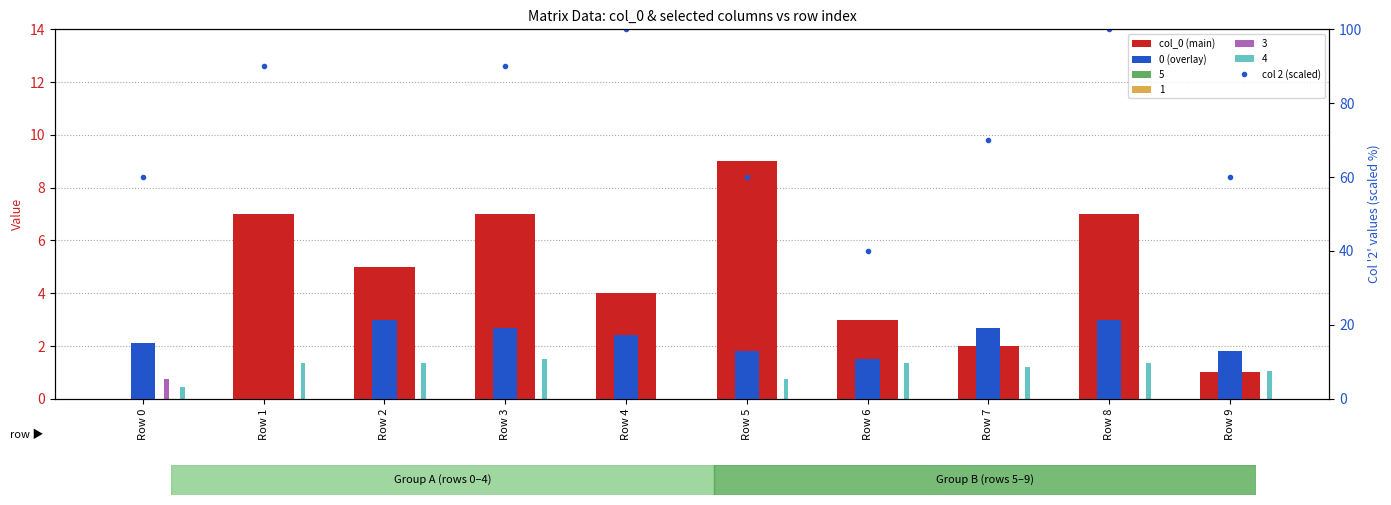

Reading left to right, transcribe all the data shown in this chart.

col_0 (main): Row 0=0.0	Row 1=7.0	Row 2=5.0	Row 3=7.0	Row 4=4.0	Row 5=9.0	Row 6=3.0	Row 7=2.0	Row 8=7.0	Row 9=1.0
0 (overlay): Row 0=2.1	Row 1=0.0	Row 2=3.0	Row 3=2.7	Row 4=2.4	Row 5=1.8	Row 6=1.5	Row 7=2.7	Row 8=3.0	Row 9=1.8
col 2 (scaled): Row 0=60.0	Row 1=90.0	Row 2=0.0	Row 3=90.0	Row 4=100.0	Row 5=60.0	Row 6=40.0	Row 7=70.0	Row 8=100.0	Row 9=60.0